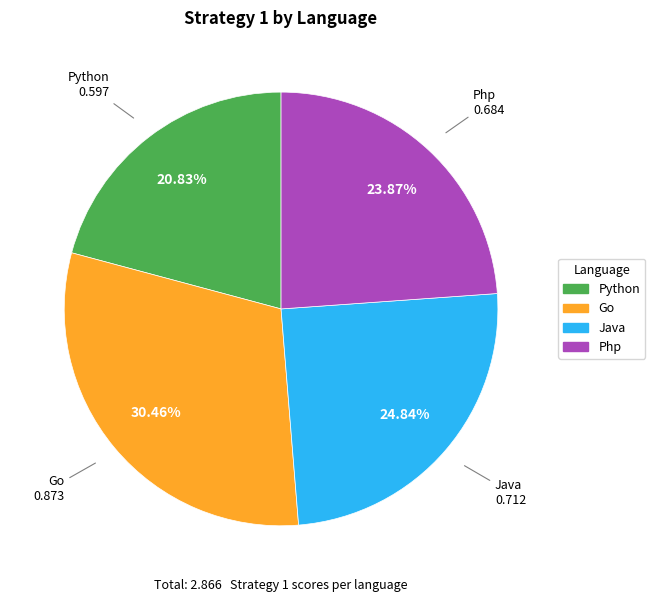

True or false: Java accounts for 25% of the total.

True